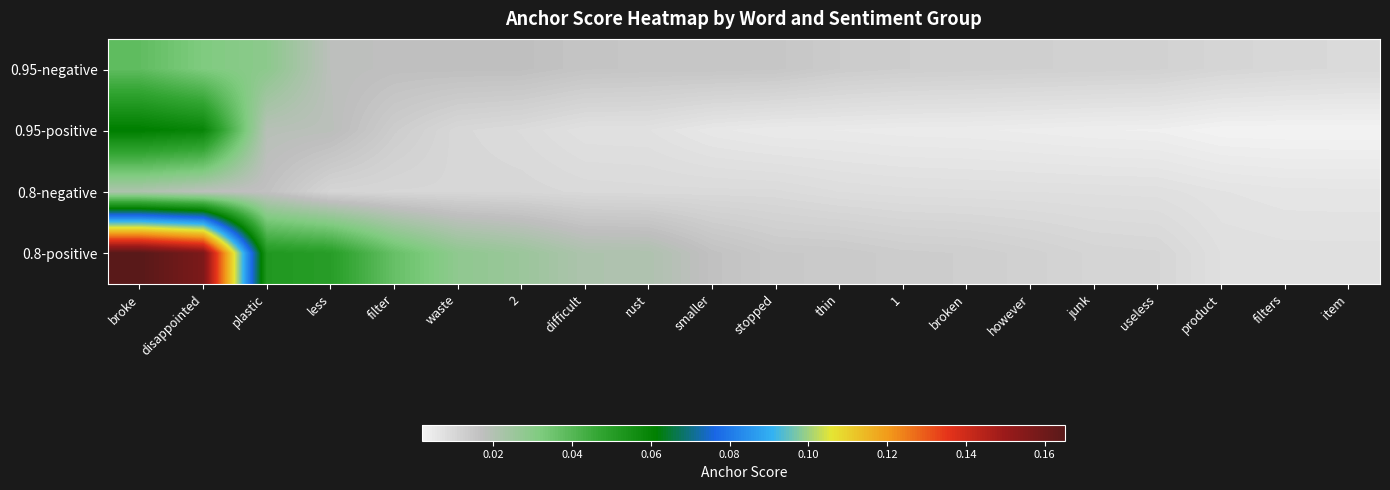

Reading left to right, transcribe all the data shown in this chart.

0.95-negative: broke=0.0	disappointed=0.0	plastic=0.0	less=0.0	filter=0.0	waste=0.0	2=0.0	difficult=0.0	rust=0.0	smaller=0.0	stopped=0.0	thin=0.0	1=0.0	broken=0.0	however=0.0	junk=0.0	useless=0.0	product=0.0	filters=0.0	item=0.0
0.95-positive: broke=0.1	disappointed=0.1	plastic=0.0	less=0.0	filter=0.0	waste=0.0	2=0.0	difficult=0.0	rust=0.0	smaller=0.0	stopped=0.0	thin=0.0	1=0.0	broken=0.0	however=0.0	junk=0.0	useless=0.0	product=0.0	filters=0.0	item=0.0
0.8-negative: broke=0.0	disappointed=0.0	plastic=0.0	less=0.0	filter=0.0	waste=0.0	2=0.0	difficult=0.0	rust=0.0	smaller=0.0	stopped=0.0	thin=0.0	1=0.0	broken=0.0	however=0.0	junk=0.0	useless=0.0	product=0.0	filters=0.0	item=0.0
0.8-positive: broke=0.2	disappointed=0.2	plastic=0.1	less=0.0	filter=0.0	waste=0.0	2=0.0	difficult=0.0	rust=0.0	smaller=0.0	stopped=0.0	thin=0.0	1=0.0	broken=0.0	however=0.0	junk=0.0	useless=0.0	product=0.0	filters=0.0	item=0.0